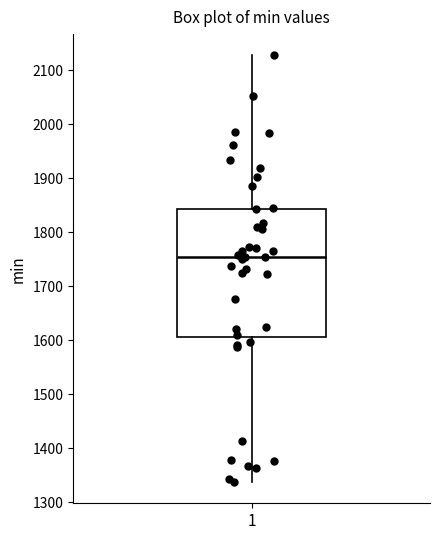

Where does the upper whisker of the box at x = 1 end on the y-axis? The values are not printed on the chart, so give them approximately, as read against the axis.

2130